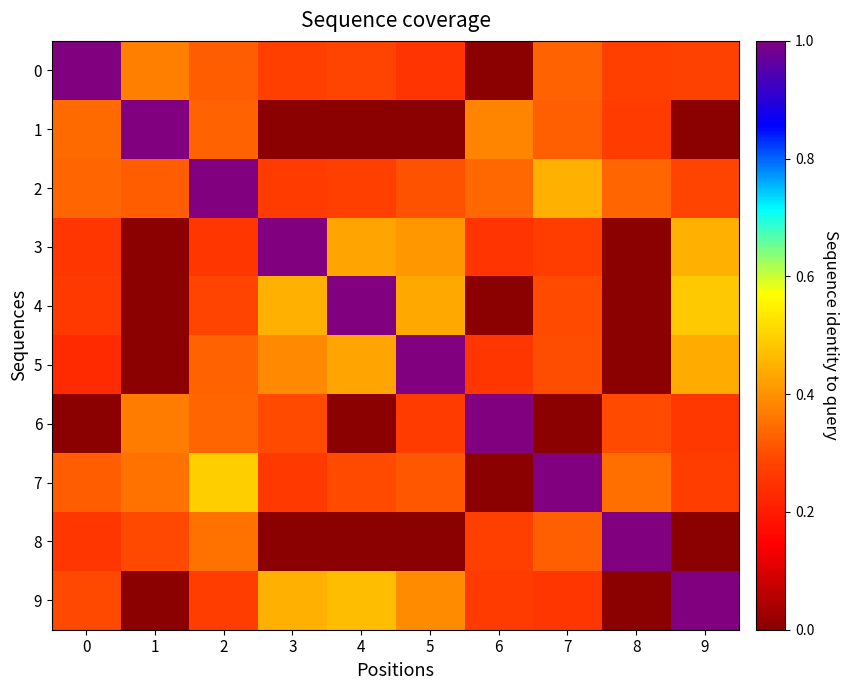

Reading left to right, list all the values displayed in this chart.

0: 0=0.0	1=-66.0	2=-71.0	3=-76.0	4=-75.3	5=-78.6	6=-105.0	7=-70.5	8=-76.2	9=-75.7
1: 0=-69.0	1=0.0	2=-70.3	3=-105.0	4=-105.0	5=-105.0	6=-64.8	7=-71.0	8=-76.8	9=-105.0
2: 0=-70.0	1=-71.1	2=0.0	3=-76.7	4=-76.2	5=-72.6	6=-69.5	7=-58.0	8=-69.9	9=-75.4
3: 0=-78.0	1=-105.0	2=-78.0	3=0.0	4=-60.0	5=-62.0	6=-78.4	7=-76.5	8=-105.0	9=-58.0
4: 0=-77.2	1=-105.0	2=-75.1	3=-58.0	4=0.0	5=-59.1	6=-105.0	7=-74.0	8=-105.0	9=-54.0
5: 0=-80.5	1=-105.0	2=-70.2	3=-64.0	4=-60.3	5=0.0	6=-78.0	7=-73.8	8=-105.0	9=-58.9
6: 0=-105.0	1=-66.3	2=-69.9	3=-74.1	4=-105.0	5=-77.0	6=0.0	7=-105.0	8=-74.0	9=-77.7
7: 0=-71.0	1=-68.0	2=-53.0	3=-77.2	4=-74.0	5=-71.8	6=-105.0	7=0.0	8=-68.2	9=-76.5
8: 0=-78.0	1=-74.4	2=-67.9	3=-105.0	4=-105.0	5=-105.0	6=-76.0	7=-70.7	8=0.0	9=-105.0
9: 0=-74.5	1=-105.0	2=-76.5	3=-58.0	4=-56.0	5=-63.6	6=-76.8	7=-78.3	8=-105.0	9=0.0